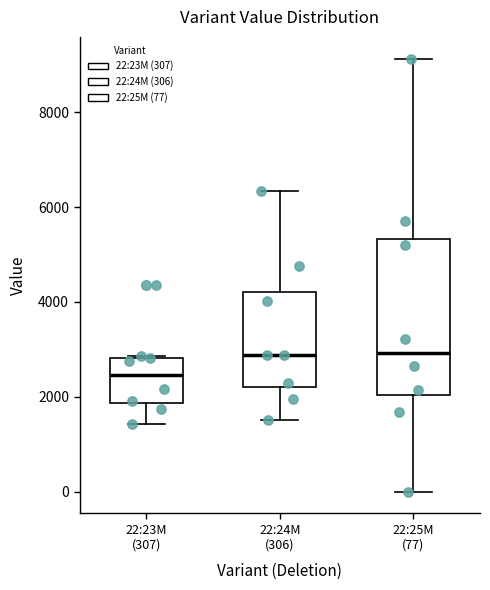

Reading left to right, transcribe this box plot: for each box, give where its median line is, the range the box spans, and where its two whiskers end, as read against the y-axis. The values are not printed on the chart, so give them approximately, as read against the axis.

22:23M (307): median 2400, box 1800 to 2800, whiskers 1400 to 2800
22:24M (306): median 2800, box 2200 to 4200, whiskers 1600 to 6400
22:25M (77): median 3000, box 2000 to 5400, whiskers 0 to 9200